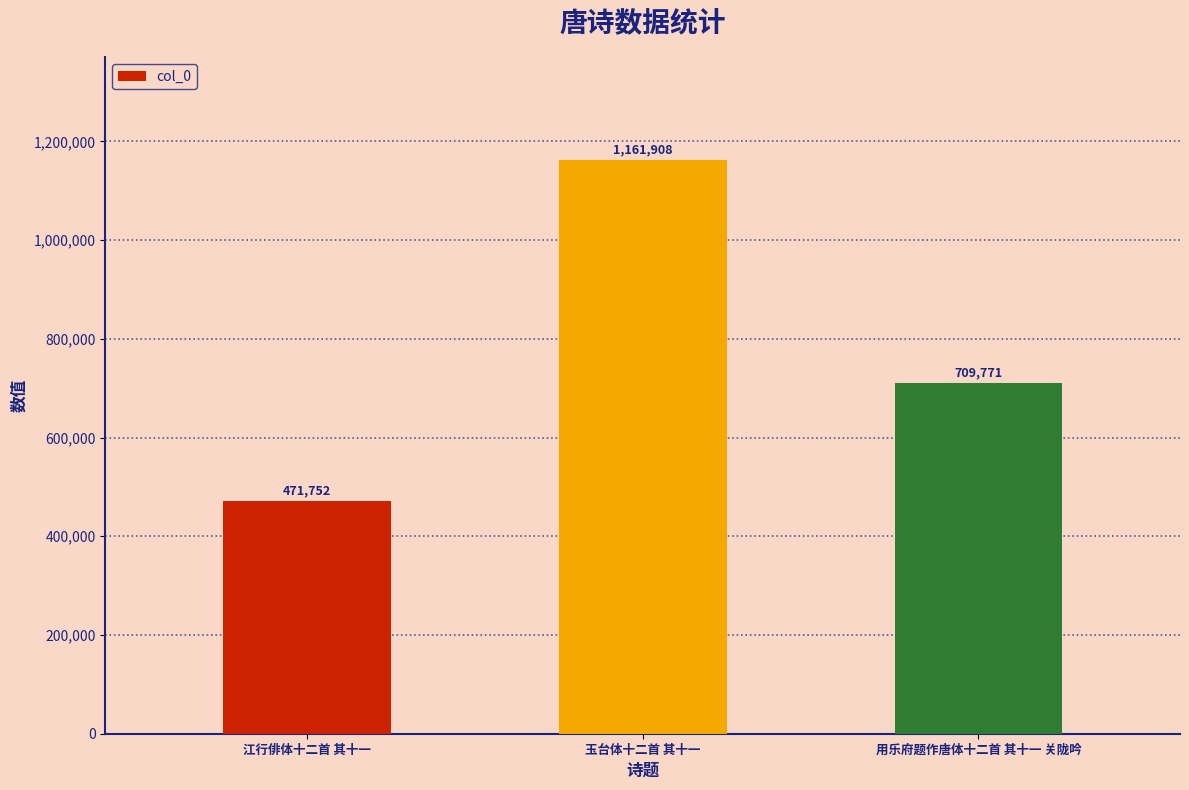

Reading left to right, what are all the values shown in this chart?

江行俳体十二首 其十一=471752	玉台体十二首 其十一=1161908	用乐府题作唐体十二首 其十一 关陇吟=709771